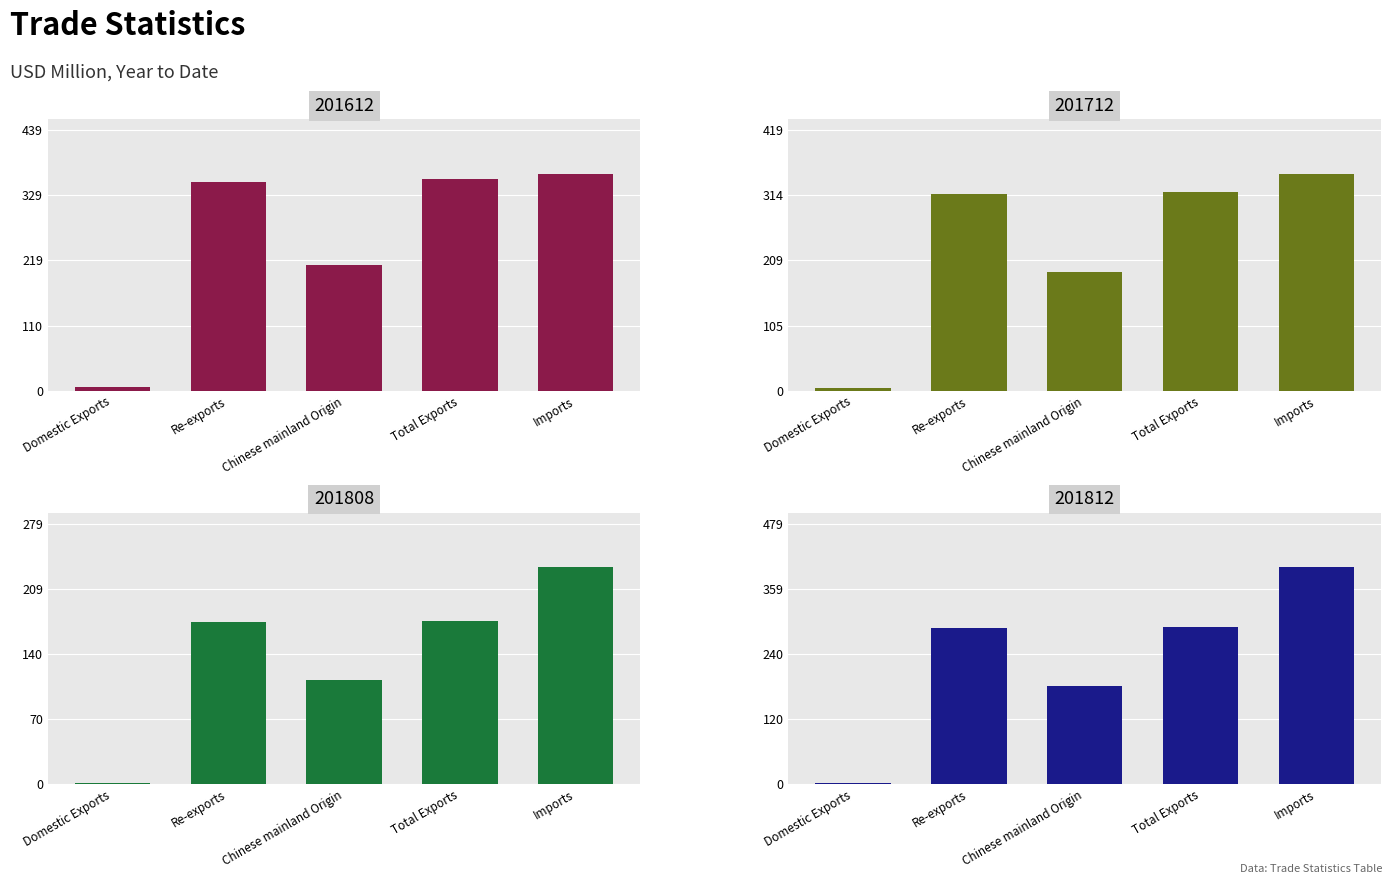

Reading right to left, what are all the values shown in this chart?

201612: 365.6	357.1	211.4	351.7	5.4
201712: 348.8	319.7	191.2	315.9	3.9
201808: 232.7	174.8	111.7	173.5	1.3
201812: 399.3	289.1	181.4	287.5	1.6